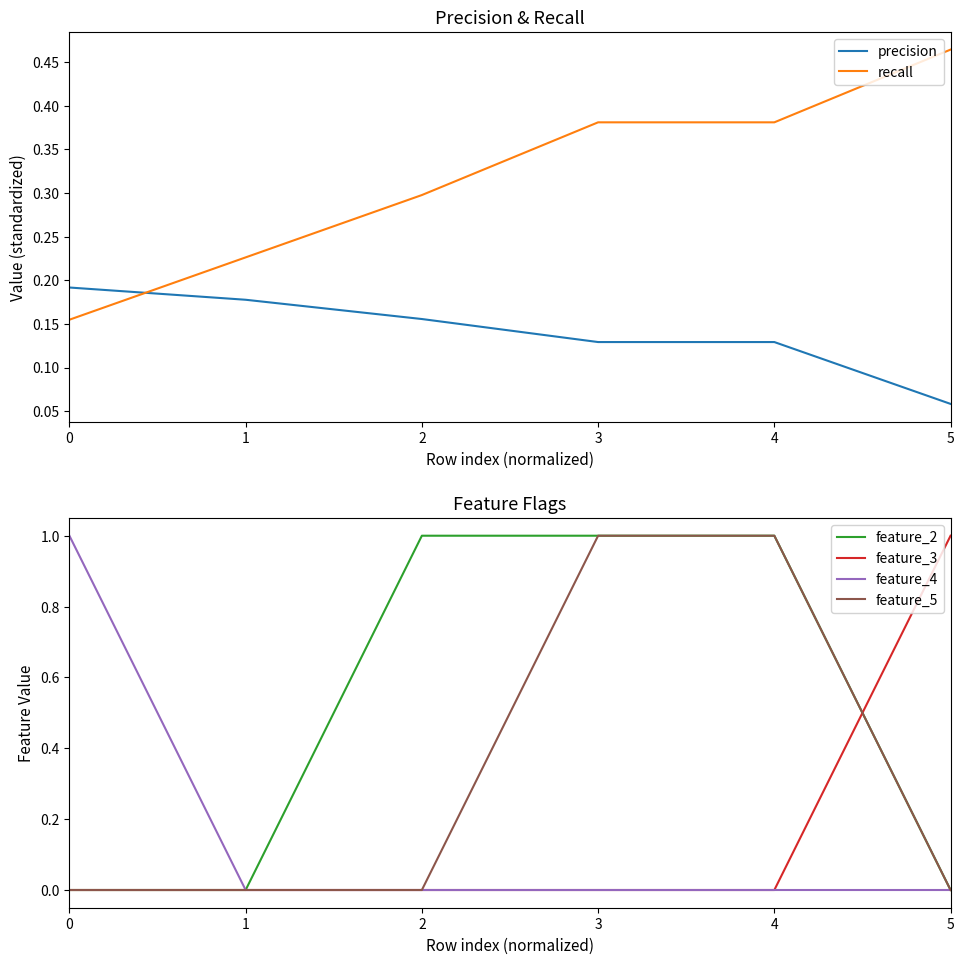

How many intersections are there between precision and feature_2?

2